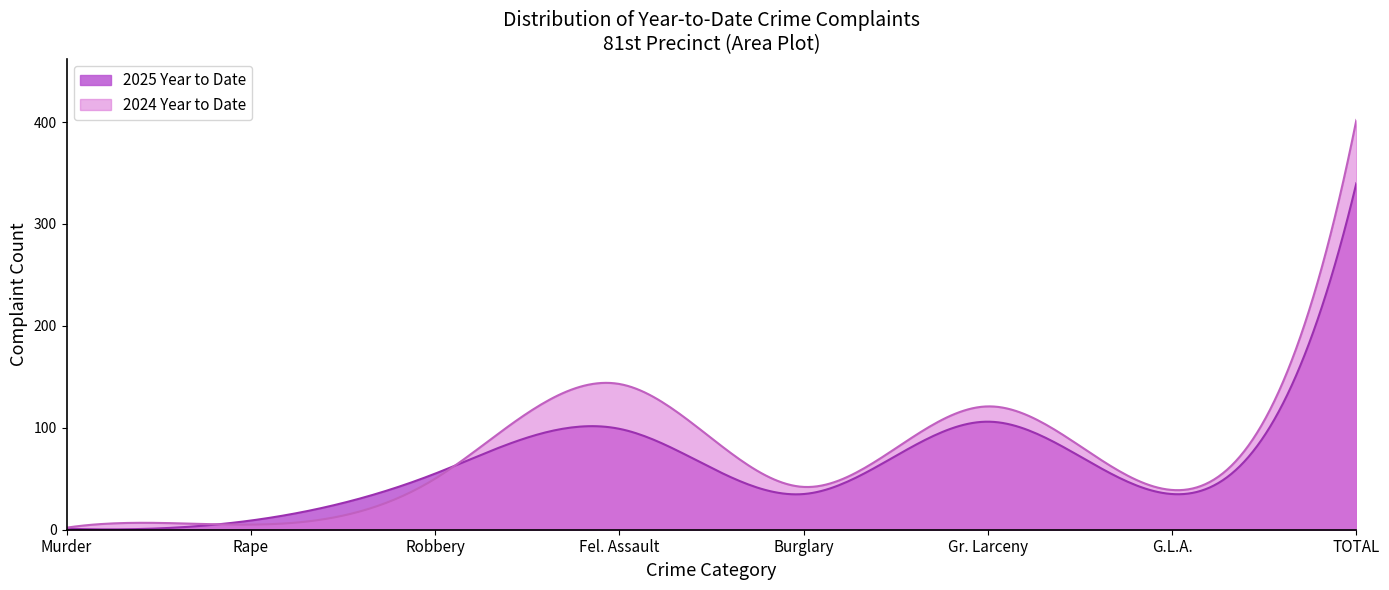

True or false: 2024 Year to Date has a value of 59 at G.L.A..

False